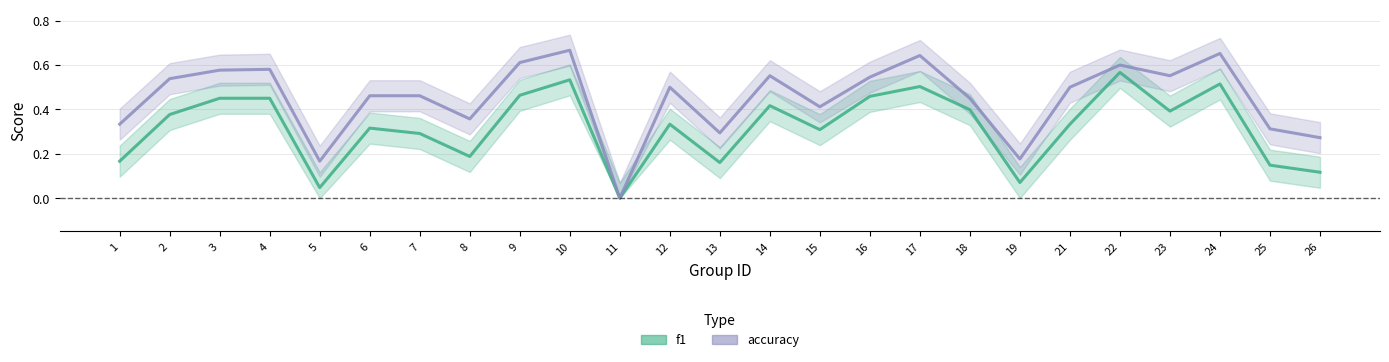

What is the maximum value shown in the chart?

0.7